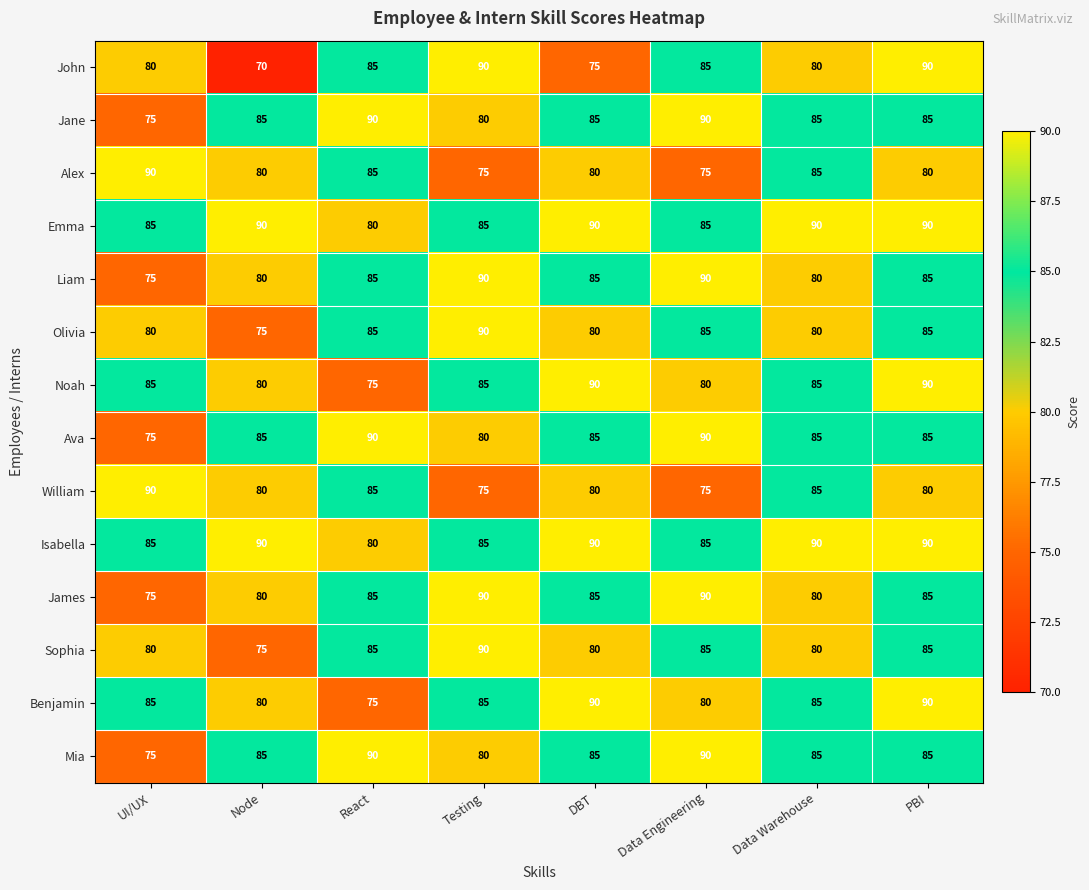

At which label is Ava closest to 82?

Testing